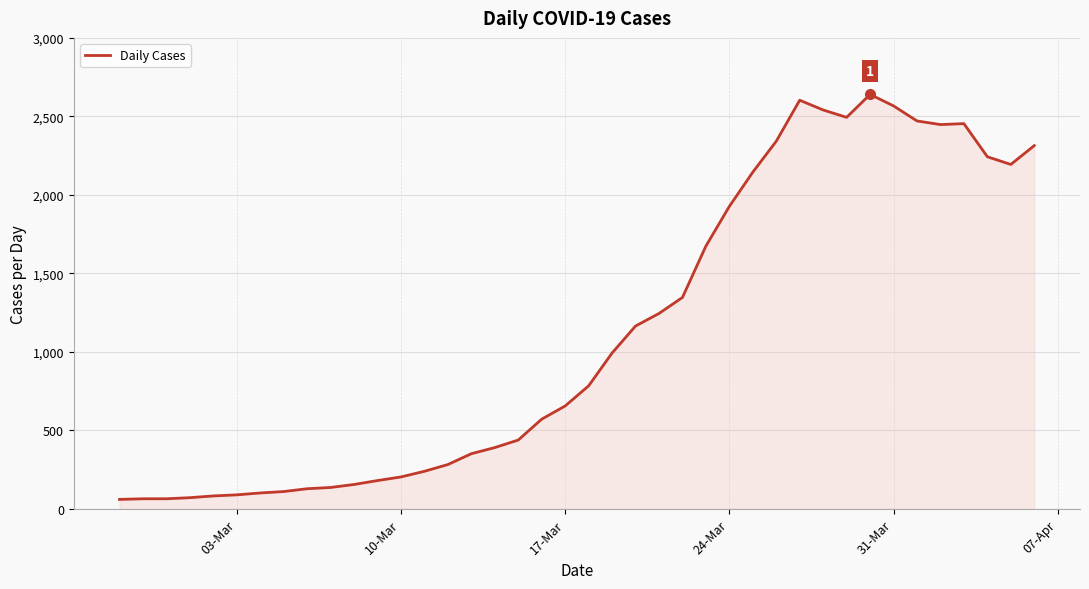

What is the greatest value displayed?

2640